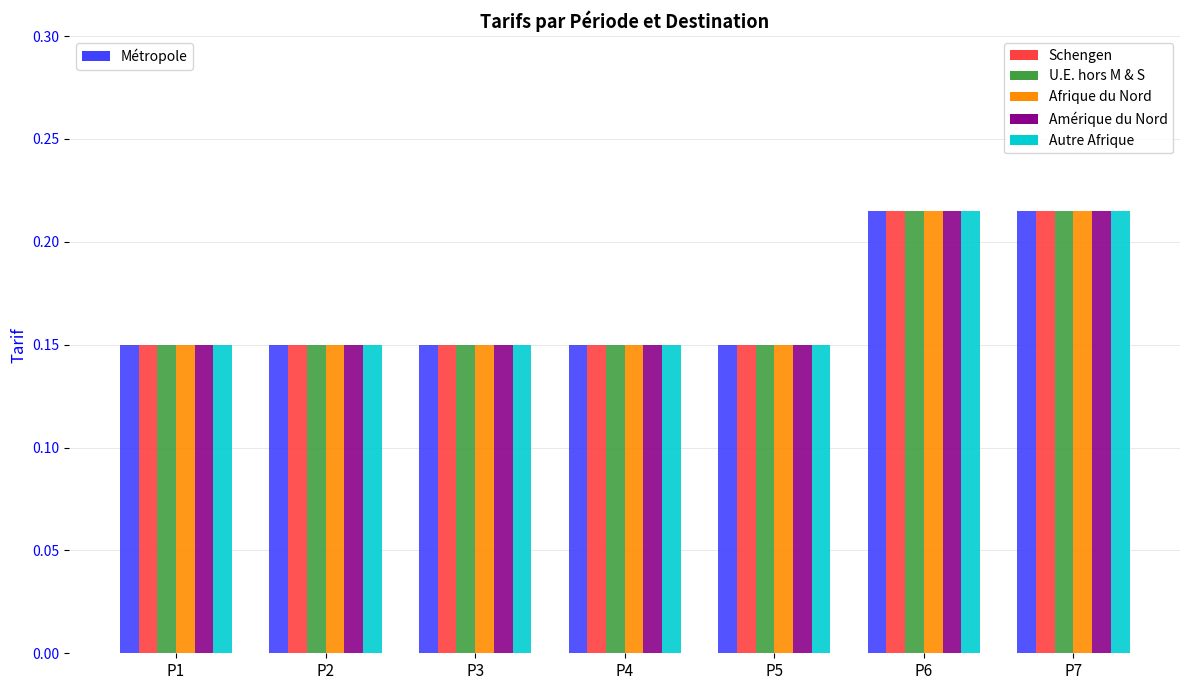

What is the total value across all series at P4?

0.9